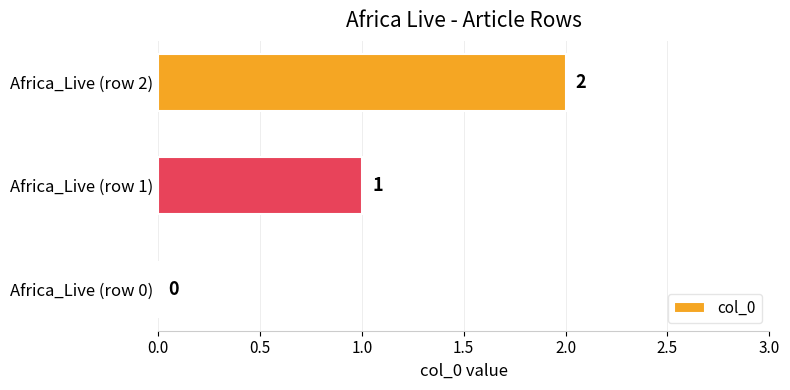

What is the change in value from Africa_Live (row 1) to Africa_Live (row 2)?

+1